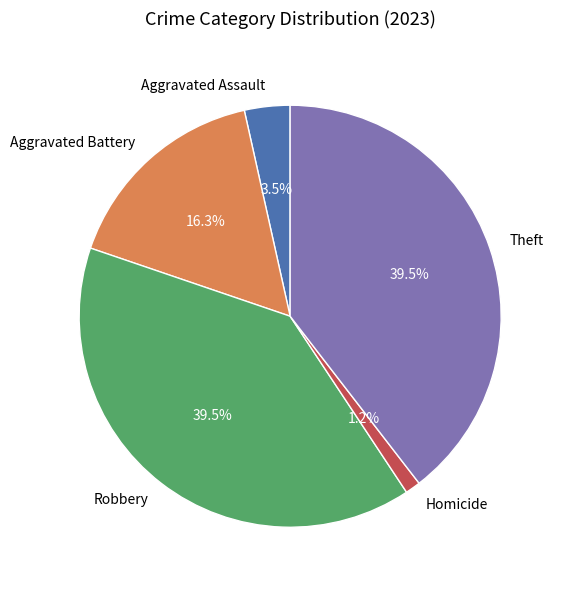

Count the number of slices in the pie.

5